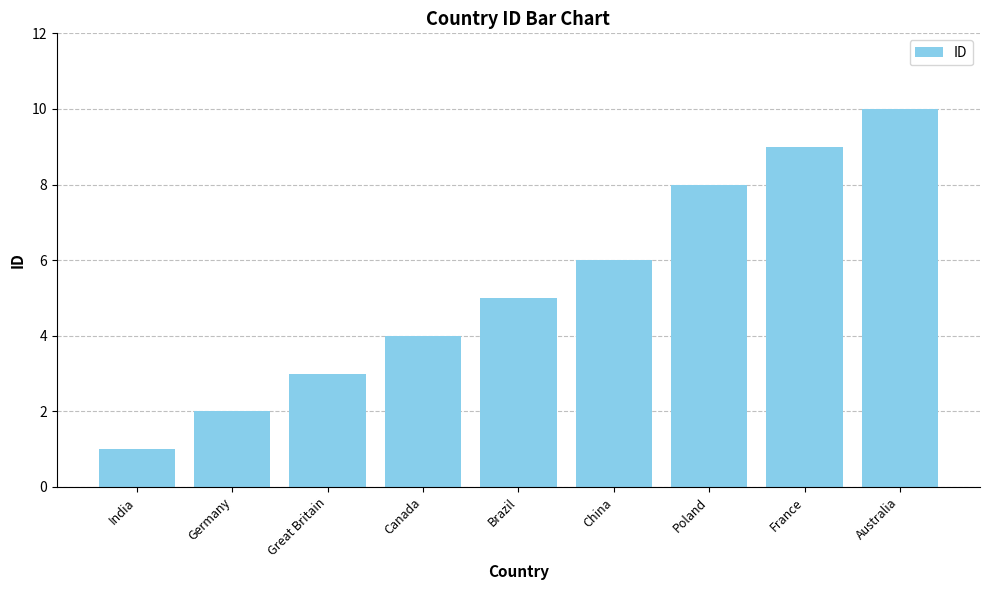

Count the number of data series in this chart.

1